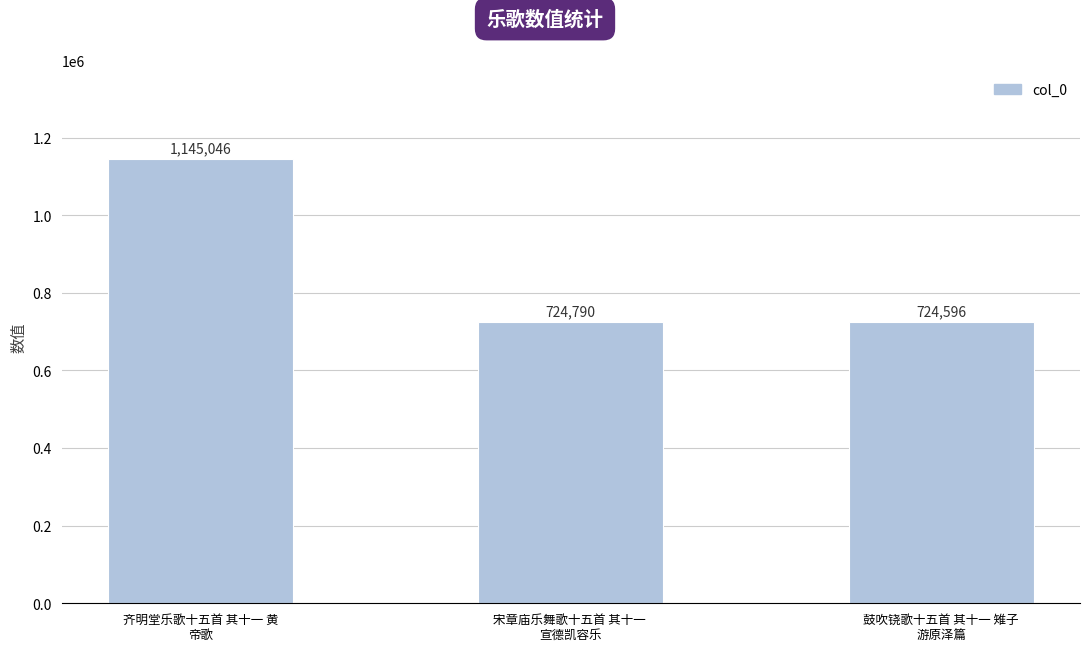

How many data points are less than 724790?

1